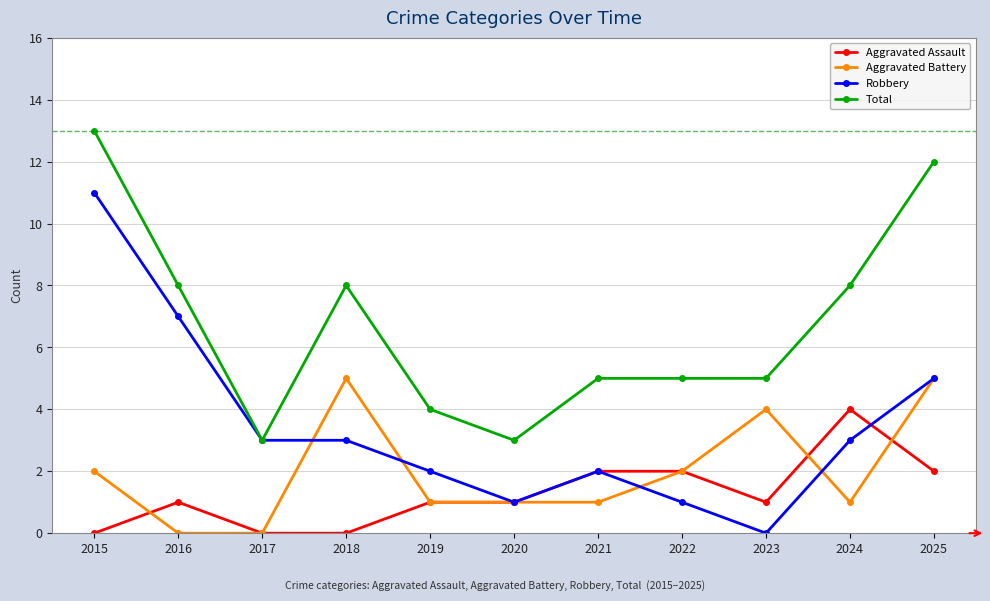

True or false: Total and Aggravated Battery cross at least once.

False